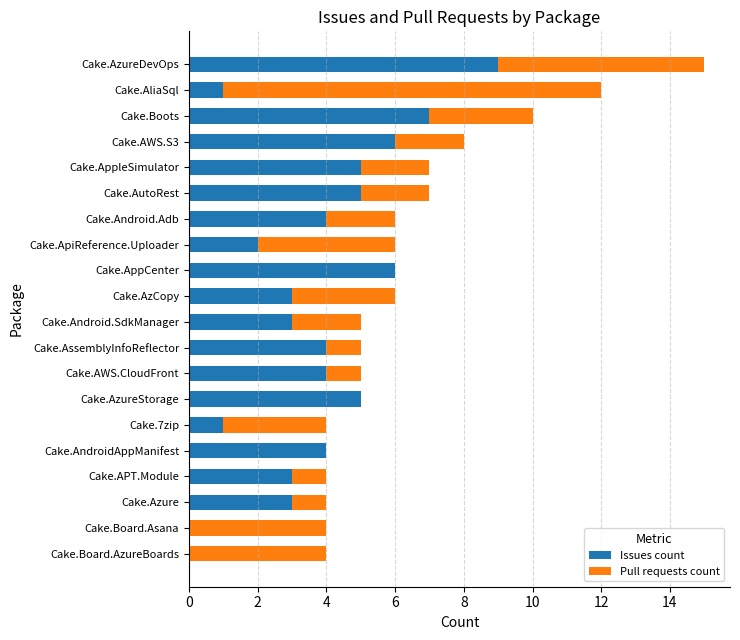

What is the sum of the Issues count values at Cake.APT.Module and Cake.Android.Adb?

7